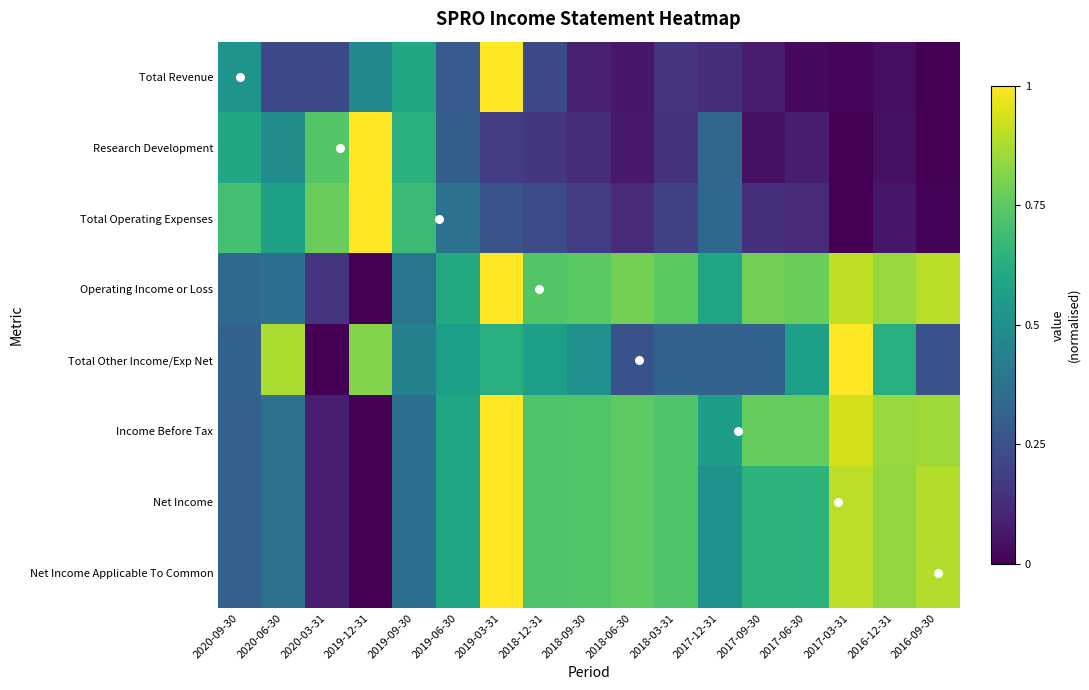

At 2018-03-31, list the series in order from largest to smallest.

Operating Income or Loss, Income Before Tax, Net Income, Net Income Applicable To Common, Total Other Income/Exp Net, Total Operating Expenses, Total Revenue, Research Development